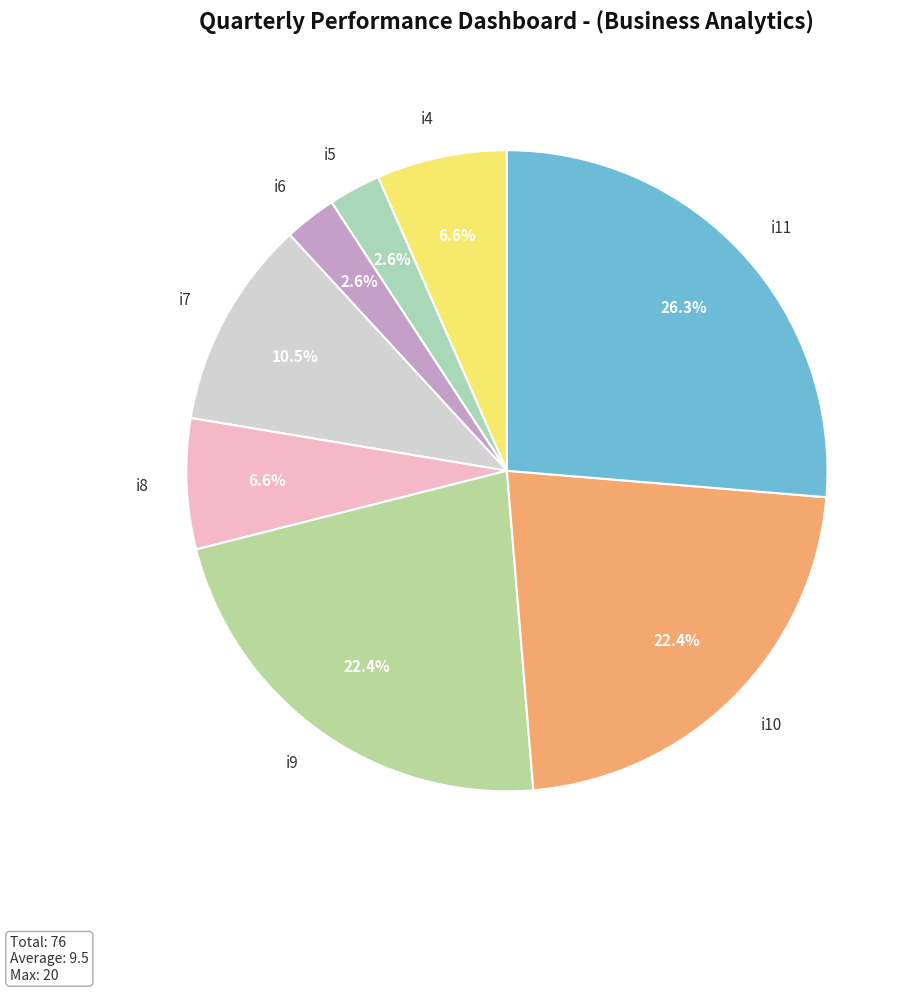

To the nearest percent, what is the average slice percentage?

12%